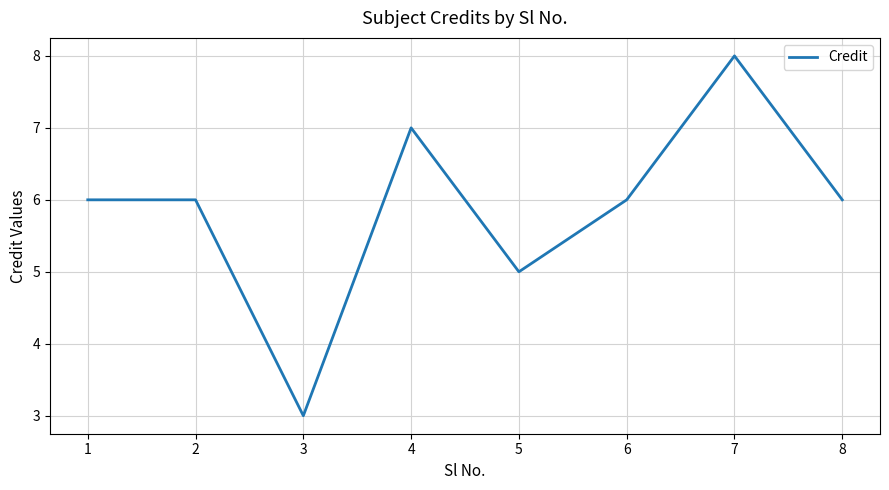

Count the number of categories in the chart.

8